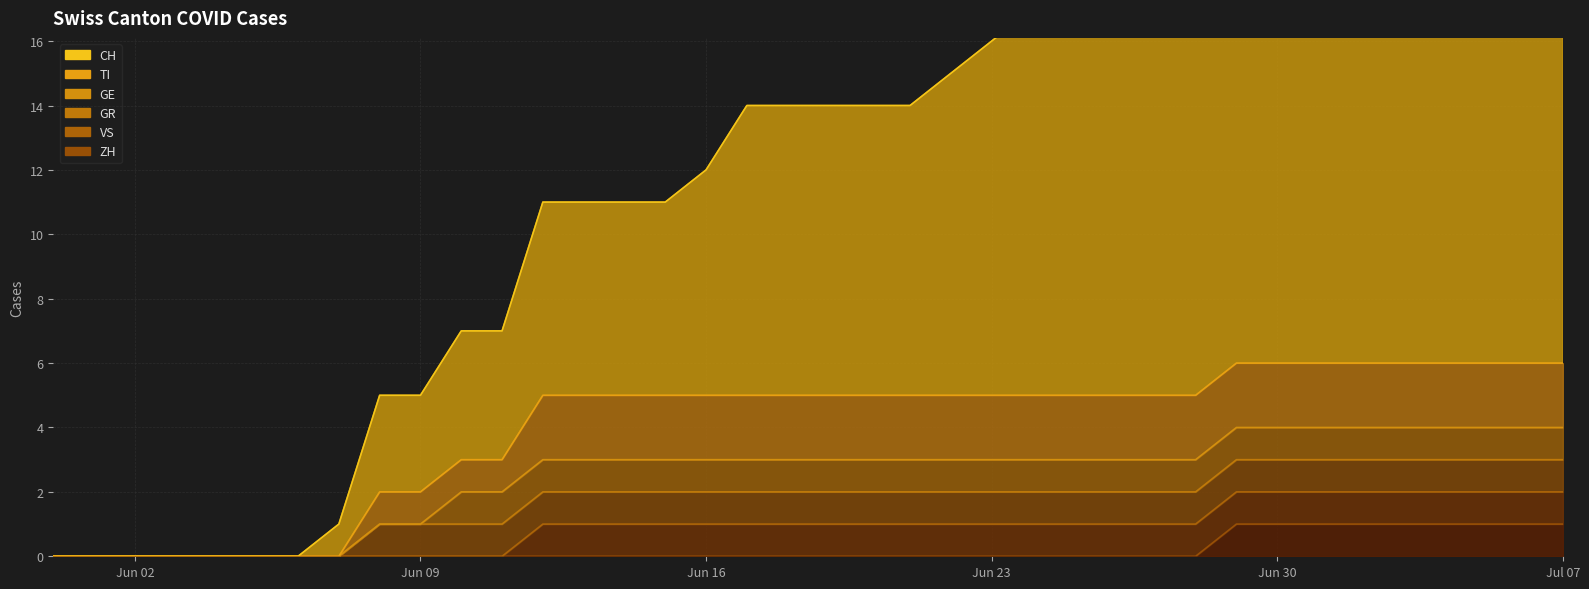

The ZH series shows 0 at Jun 02. True or false?

True